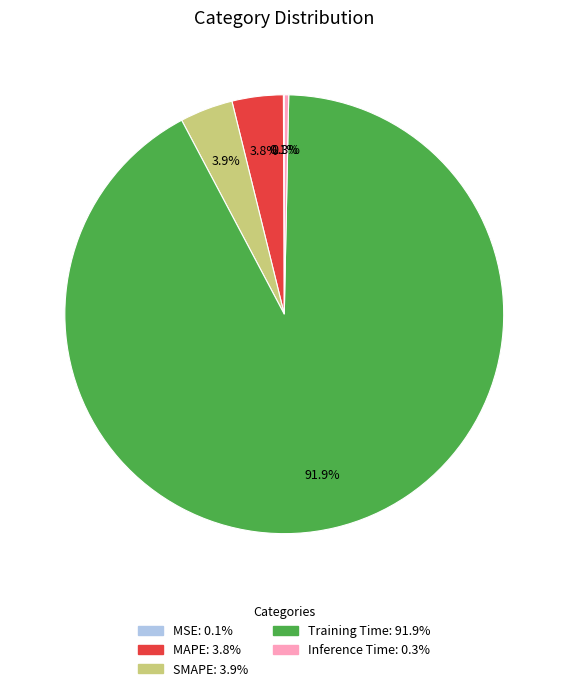

Is it true that MAPE is 11% of the pie?

False